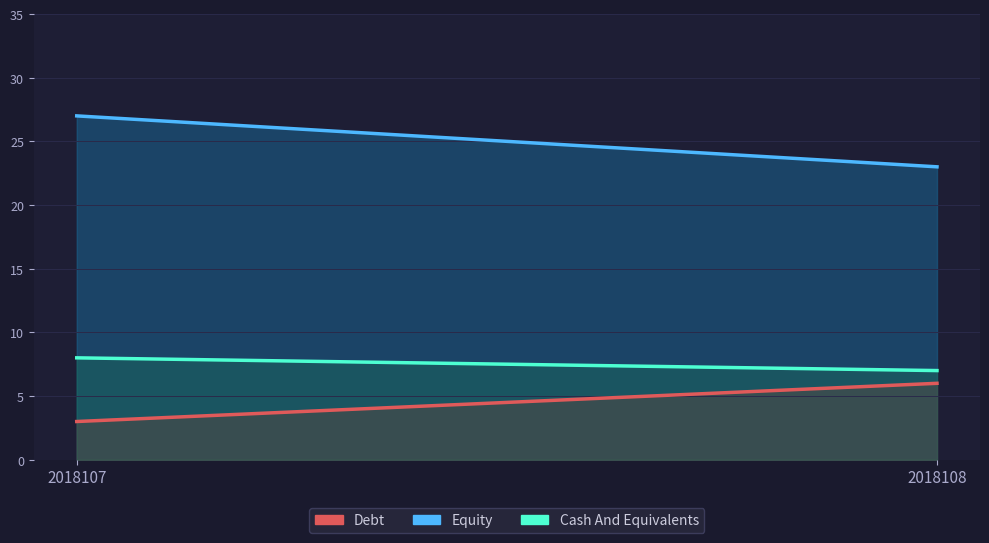

What is the smallest value displayed?

3